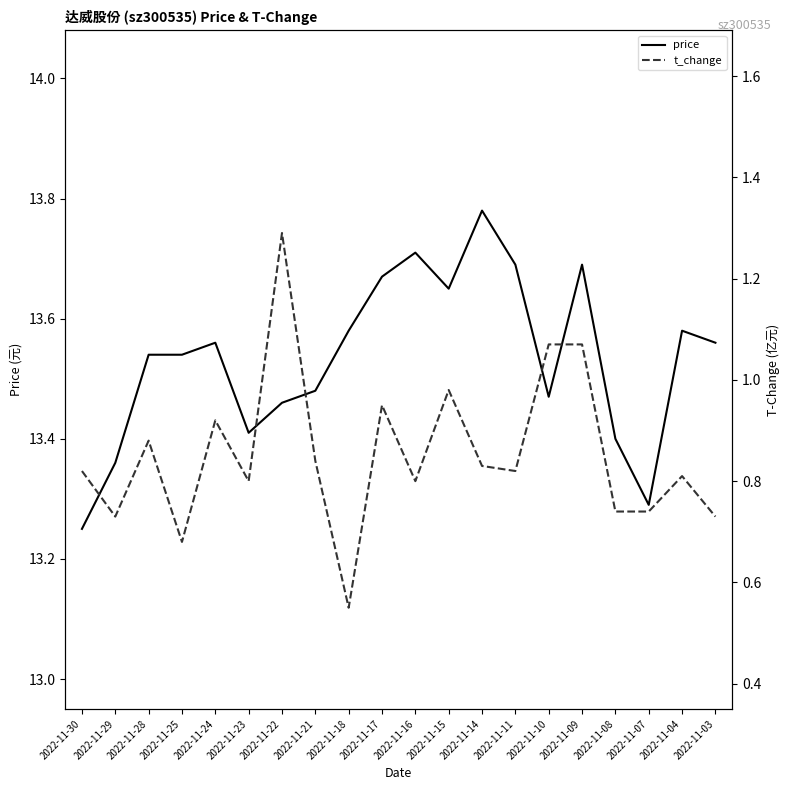

What is the total value across all series at 2022-11-08?

14.1